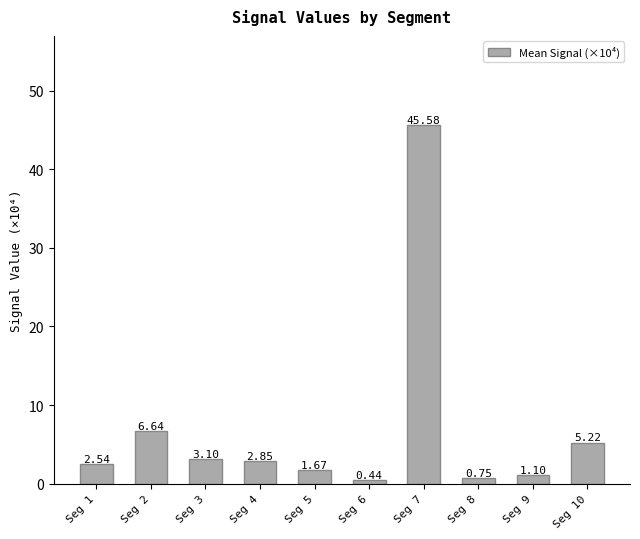

At which label does the data first exceed 2?

Seg 1